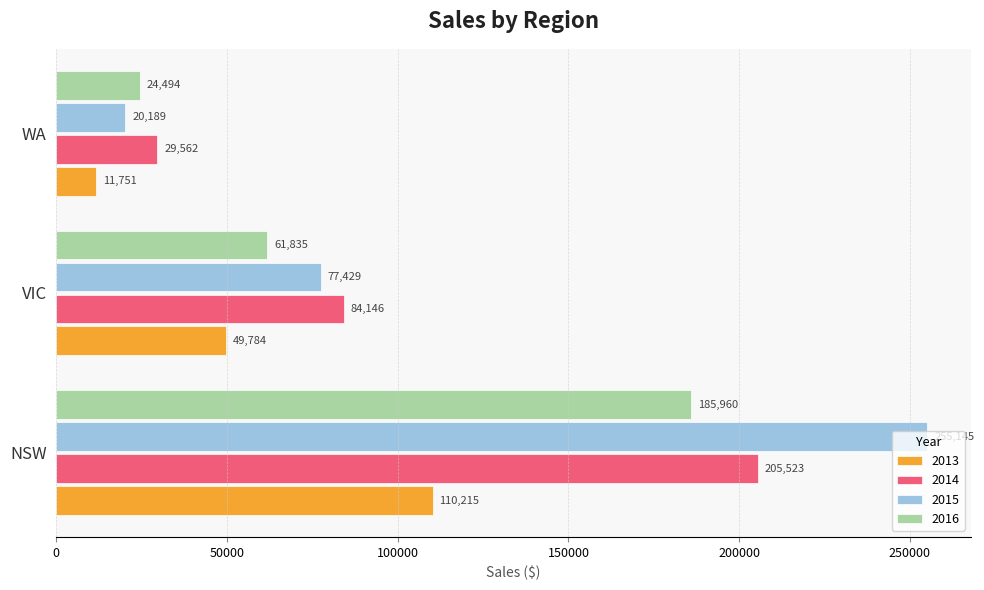

Is it true that 2015 equals 255144.8 at NSW?

True